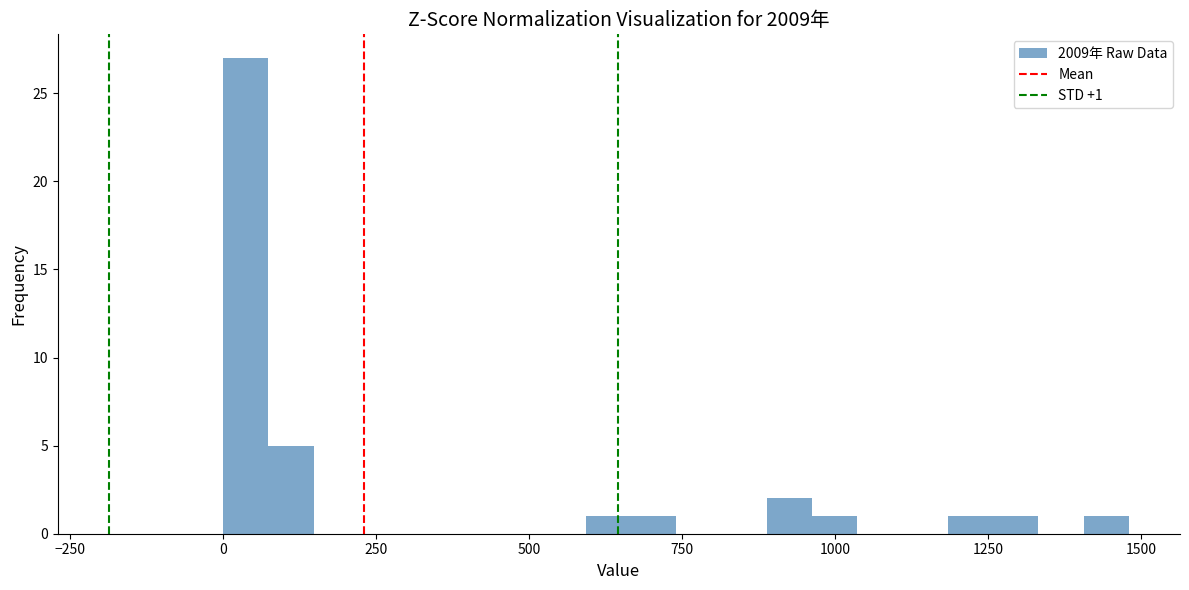

Read against the x-axis, roughly where is the centre of the tallest bar?

50